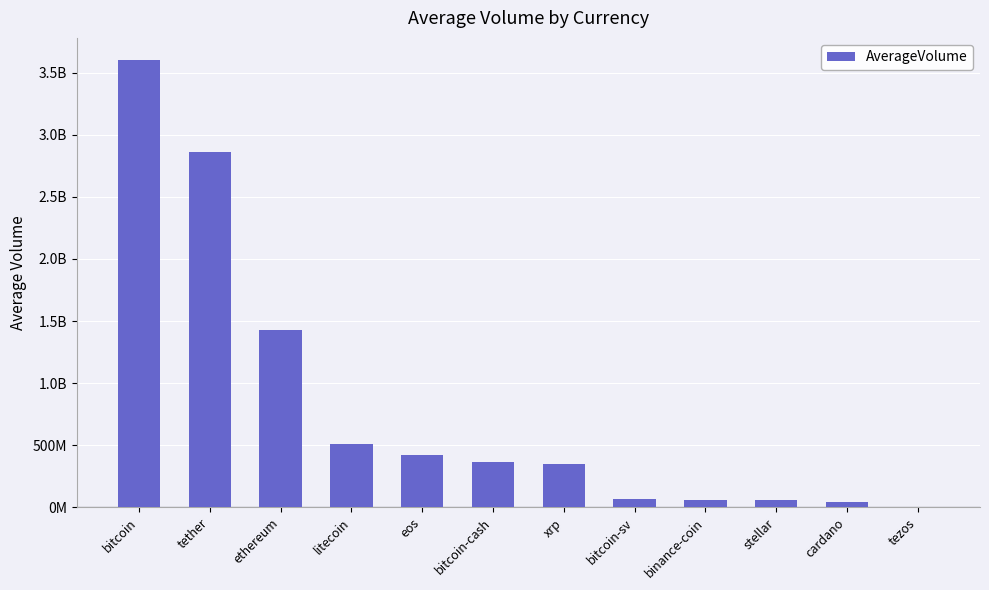

Rank the categories by value from lowest to highest.

tezos, cardano, stellar, binance-coin, bitcoin-sv, xrp, bitcoin-cash, eos, litecoin, ethereum, tether, bitcoin